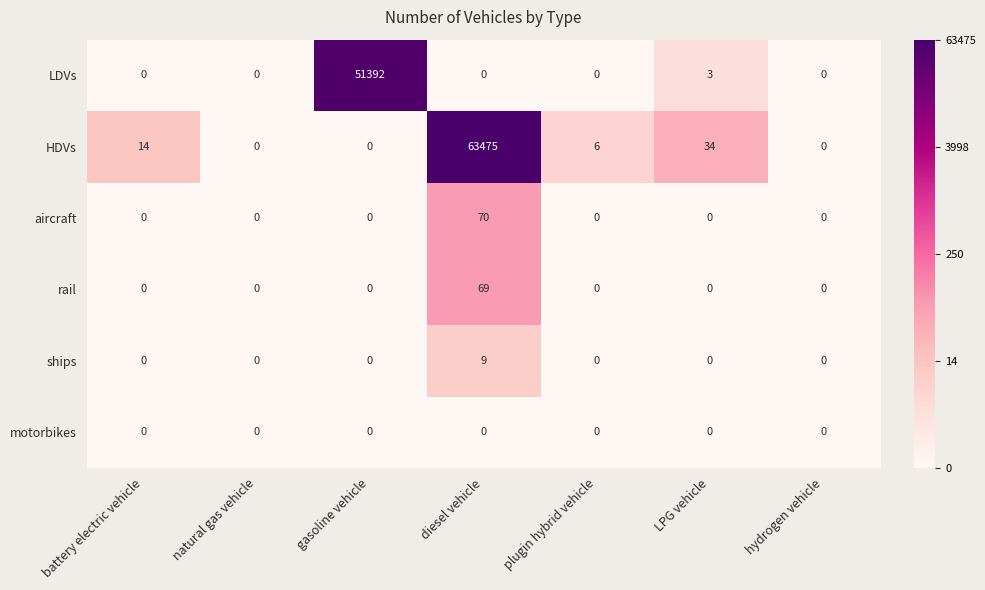

What is the maximum value shown in the chart?

63475